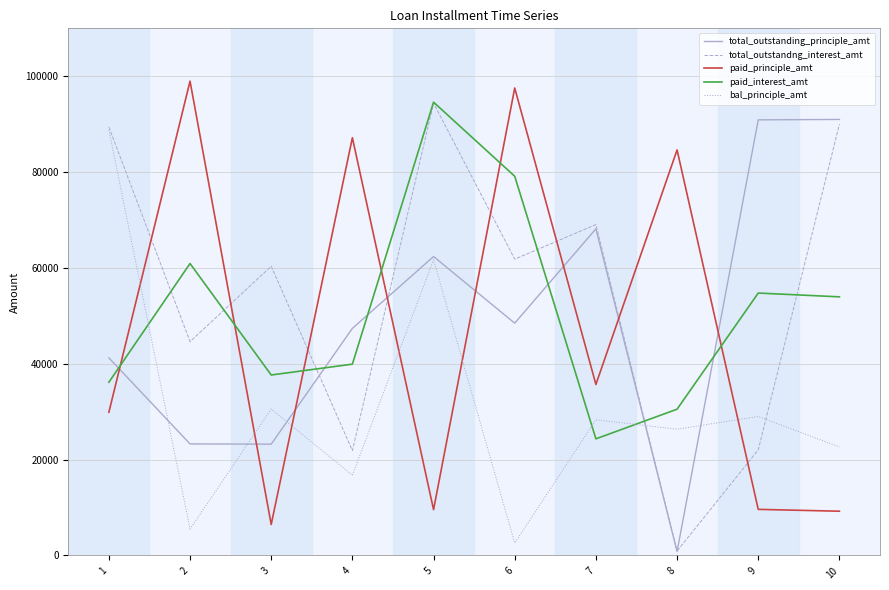

How many distinct data groups are displayed?

5